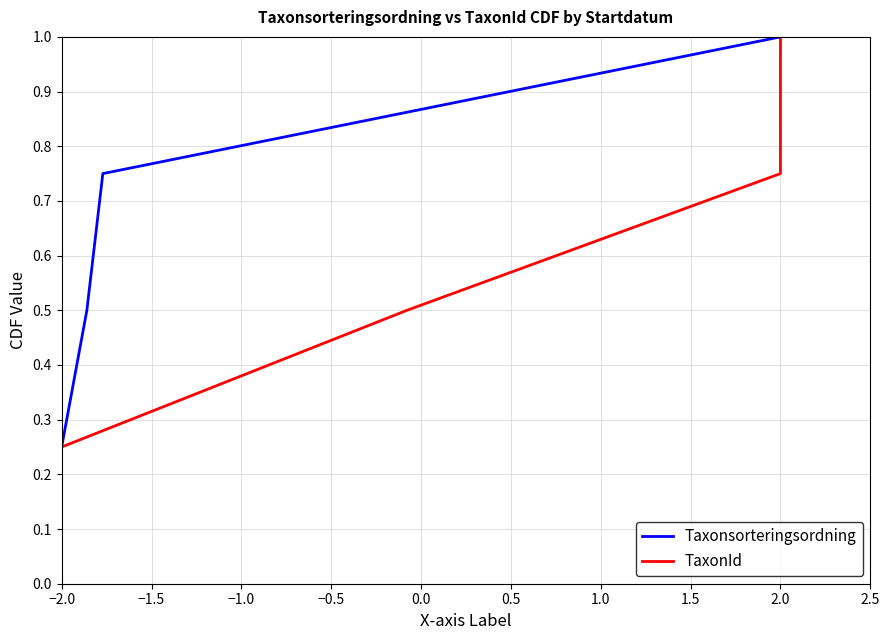

At which label is Taxonsorteringsordning closest to 0?

−2.0